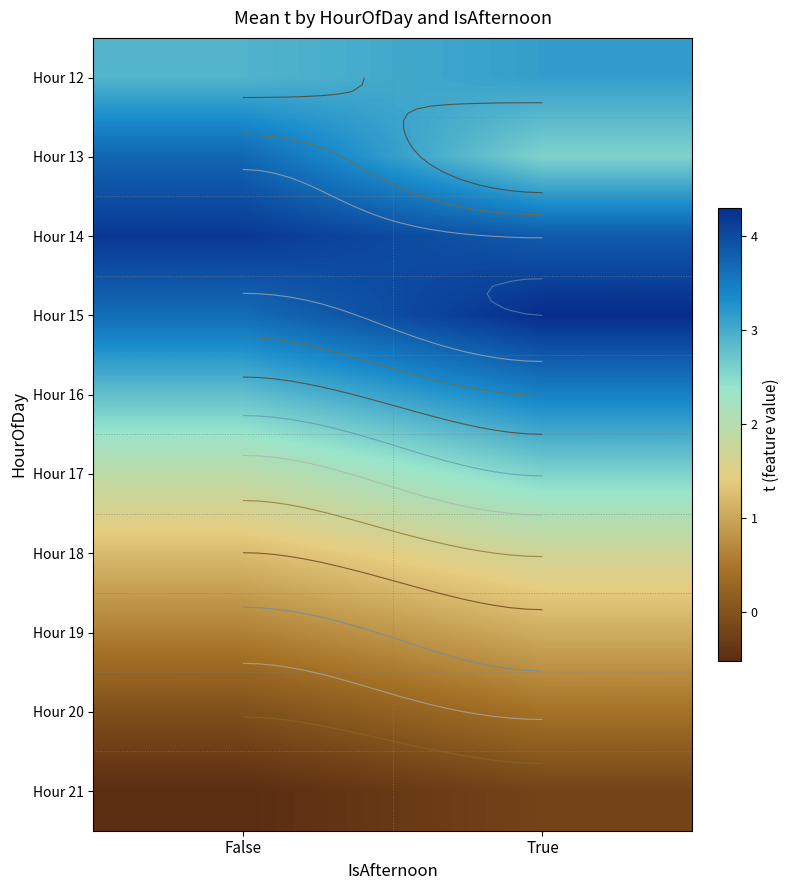

What is the total value across all series at True?

22.8